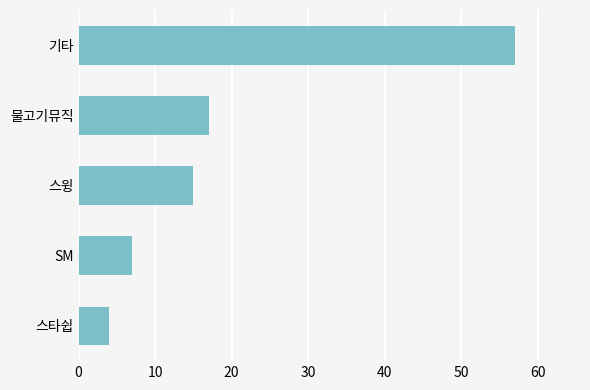

What is the ratio of the value at 스윙 to the value at 물고기뮤직?

0.9